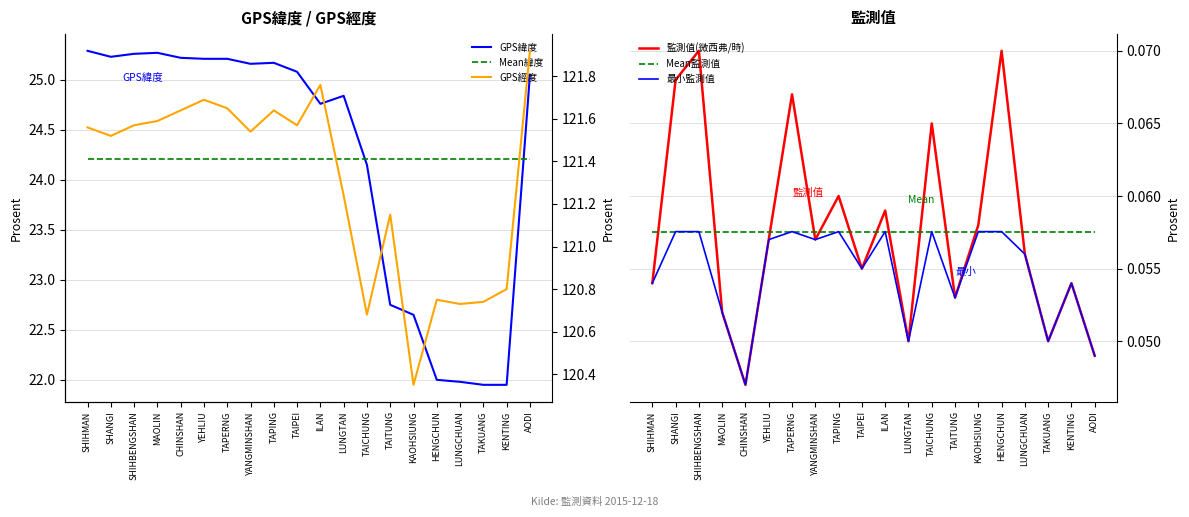

List the series in order of their peak value, highest first.

GPS經度, GPS緯度, Mean緯度, 監測值(微西弗/時), Mean監測值, 最小監測值